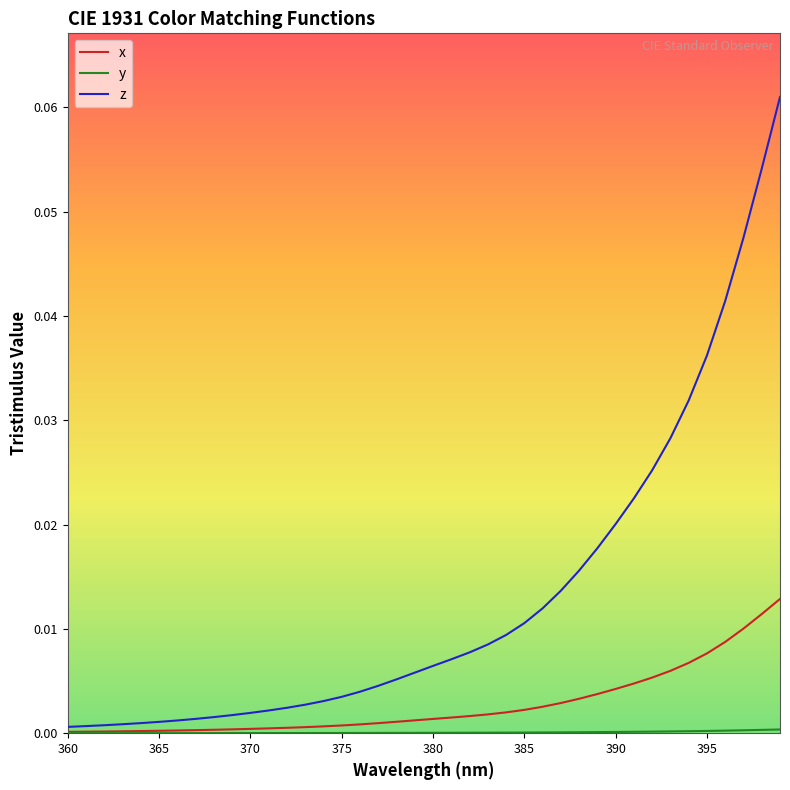

Which series has the widest spread of values?

z